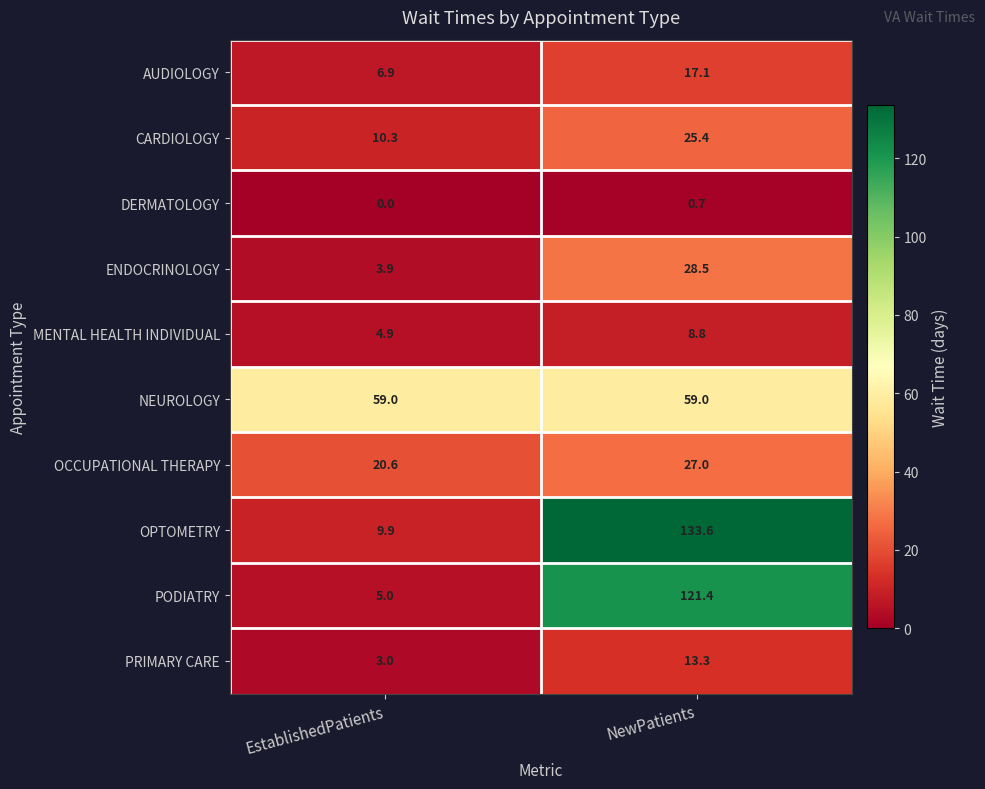

Where does the OPTOMETRY series first go above 133?

NewPatients